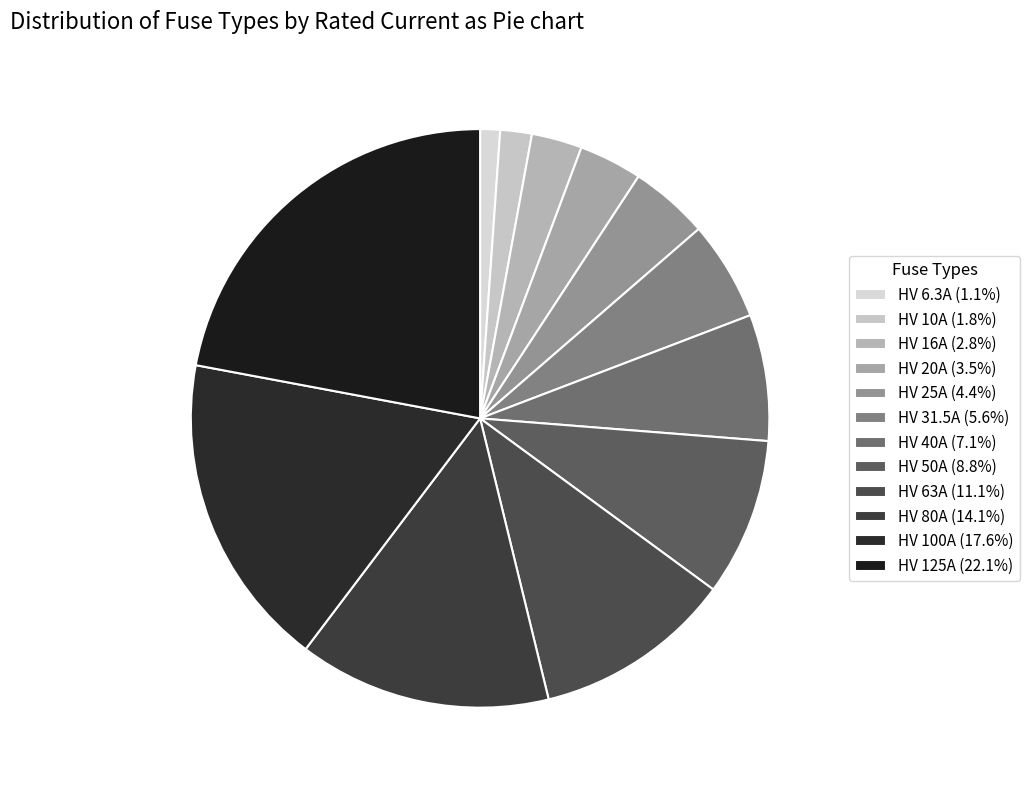

Which category has the biggest portion of the pie?

HV 125A